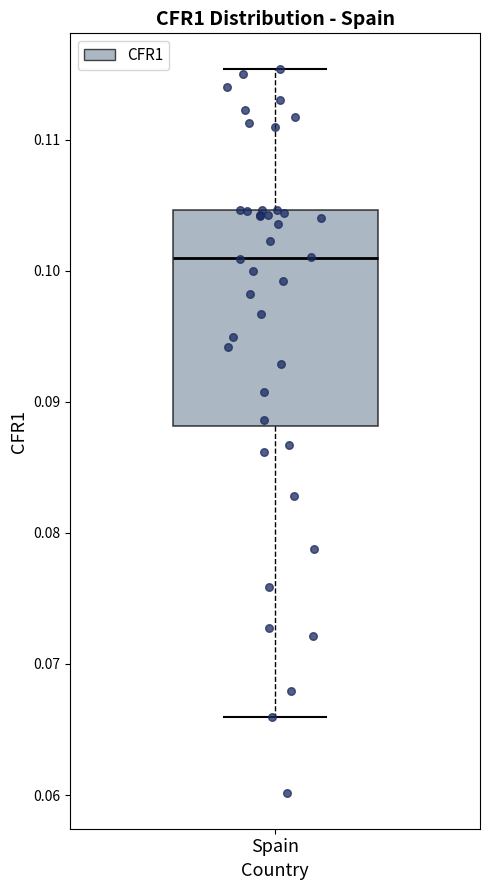

Read this box plot against the y-axis: the position of the median line, the range covered by the box, and the ends of both whiskers. The values are not printed on the chart, so give them approximately, as read against the axis.

median 0.101, box 0.088 to 0.105, whiskers 0.066 to 0.115